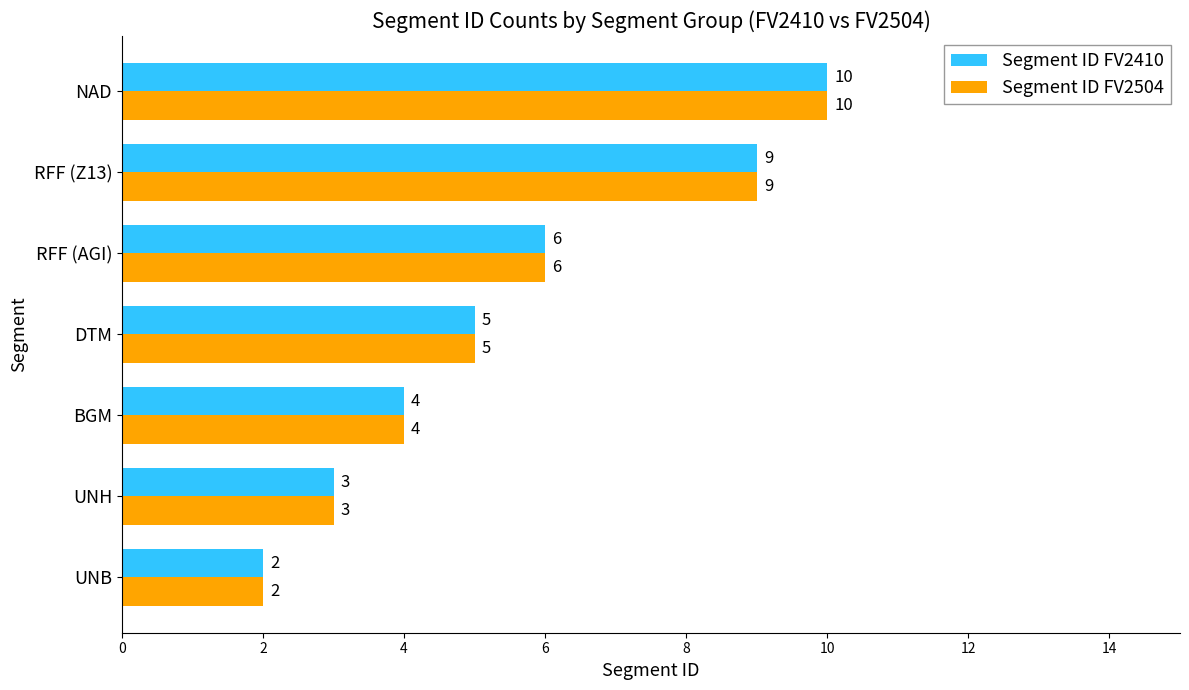

At which category is the sum across all series the highest?

NAD